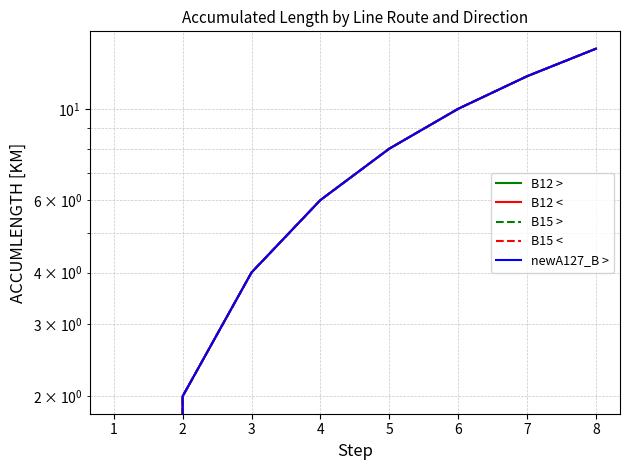

How many values in the newA127_B > series exceed 8?

3